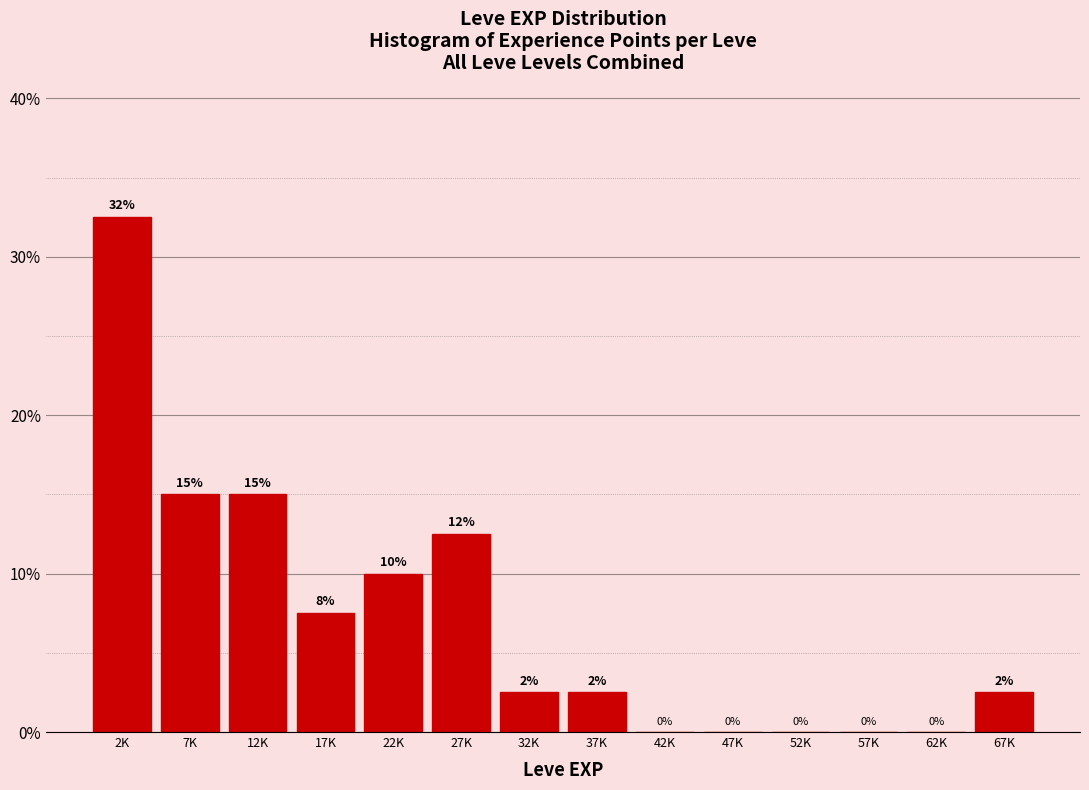

Which has a higher value, 17K or 62K?

17K